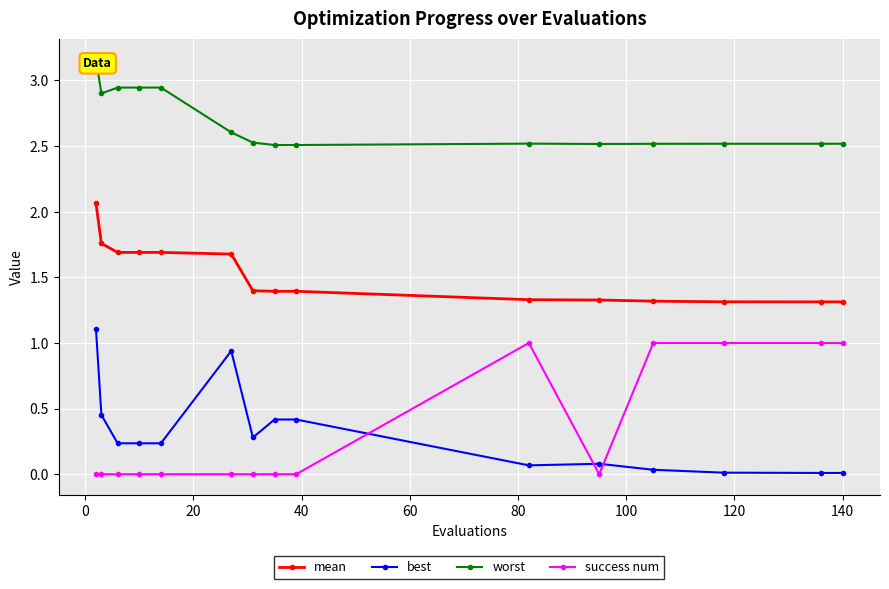

What is the minimum value for mean?

1.3